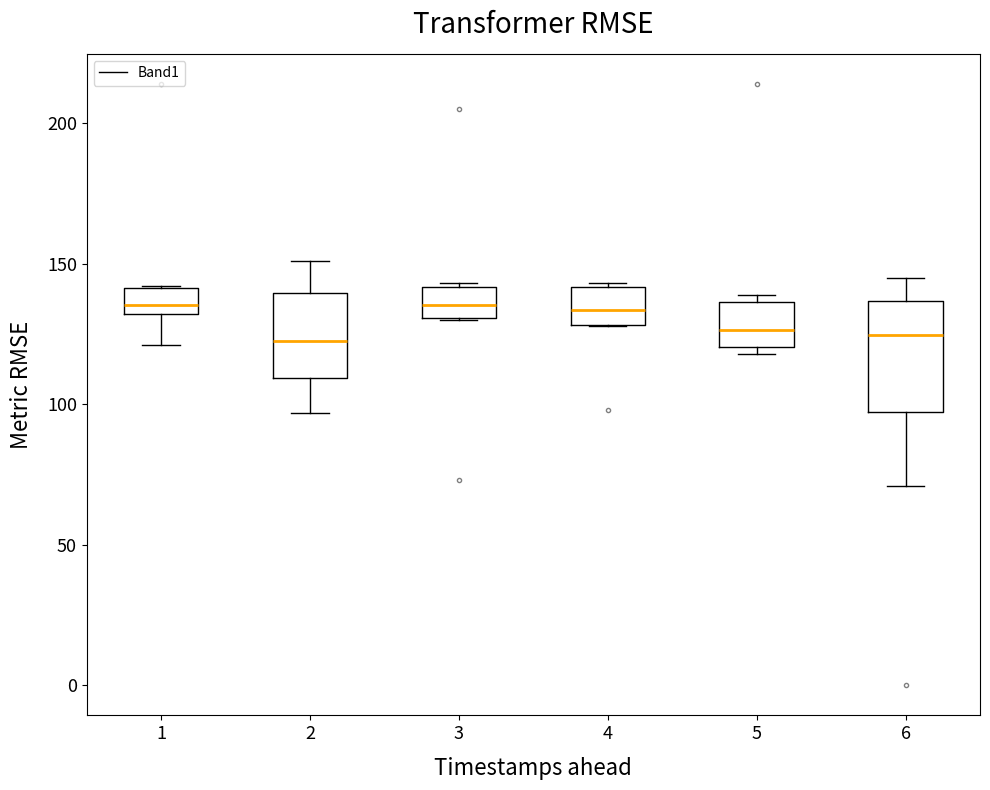

Comparing the boxes themselves (not the whiskers), which one is the tallest?

6